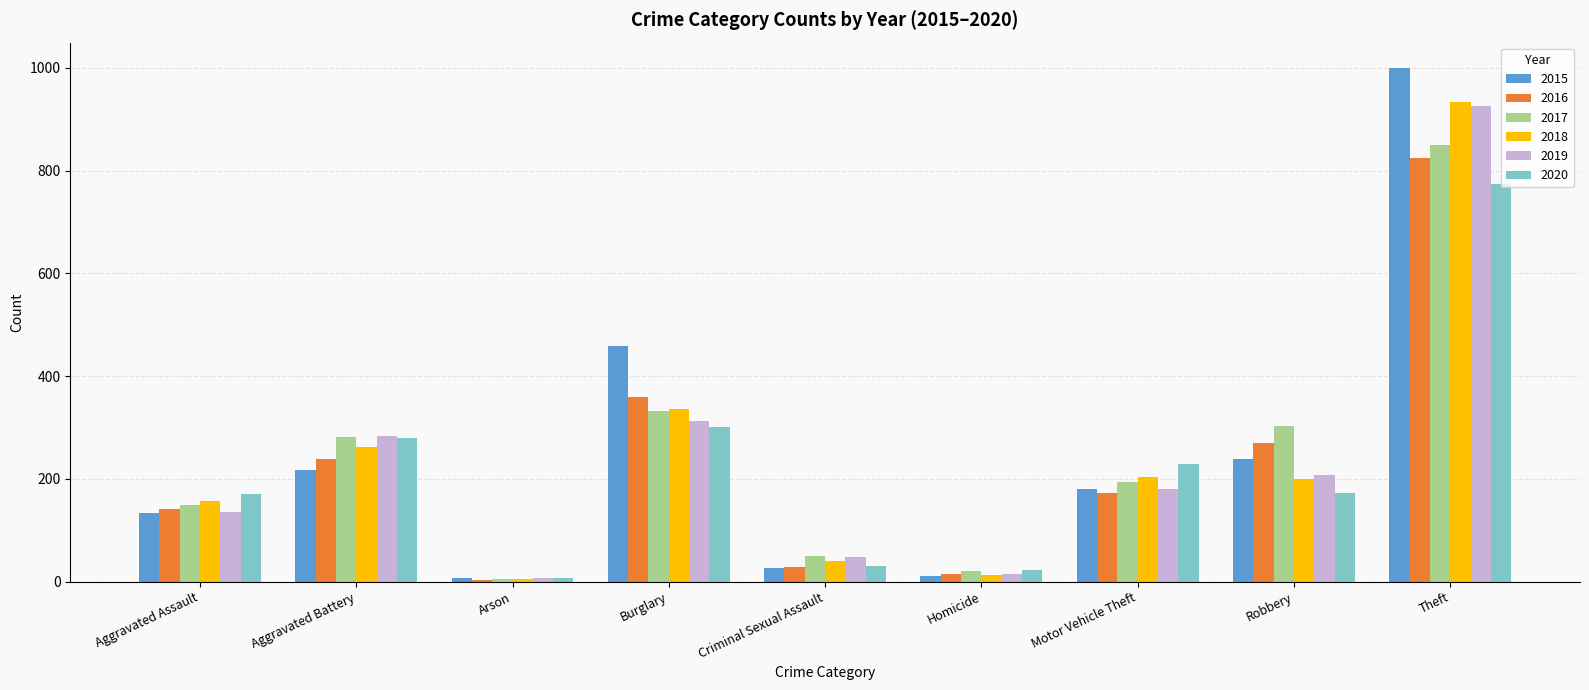

What position from the right is Arson?

7